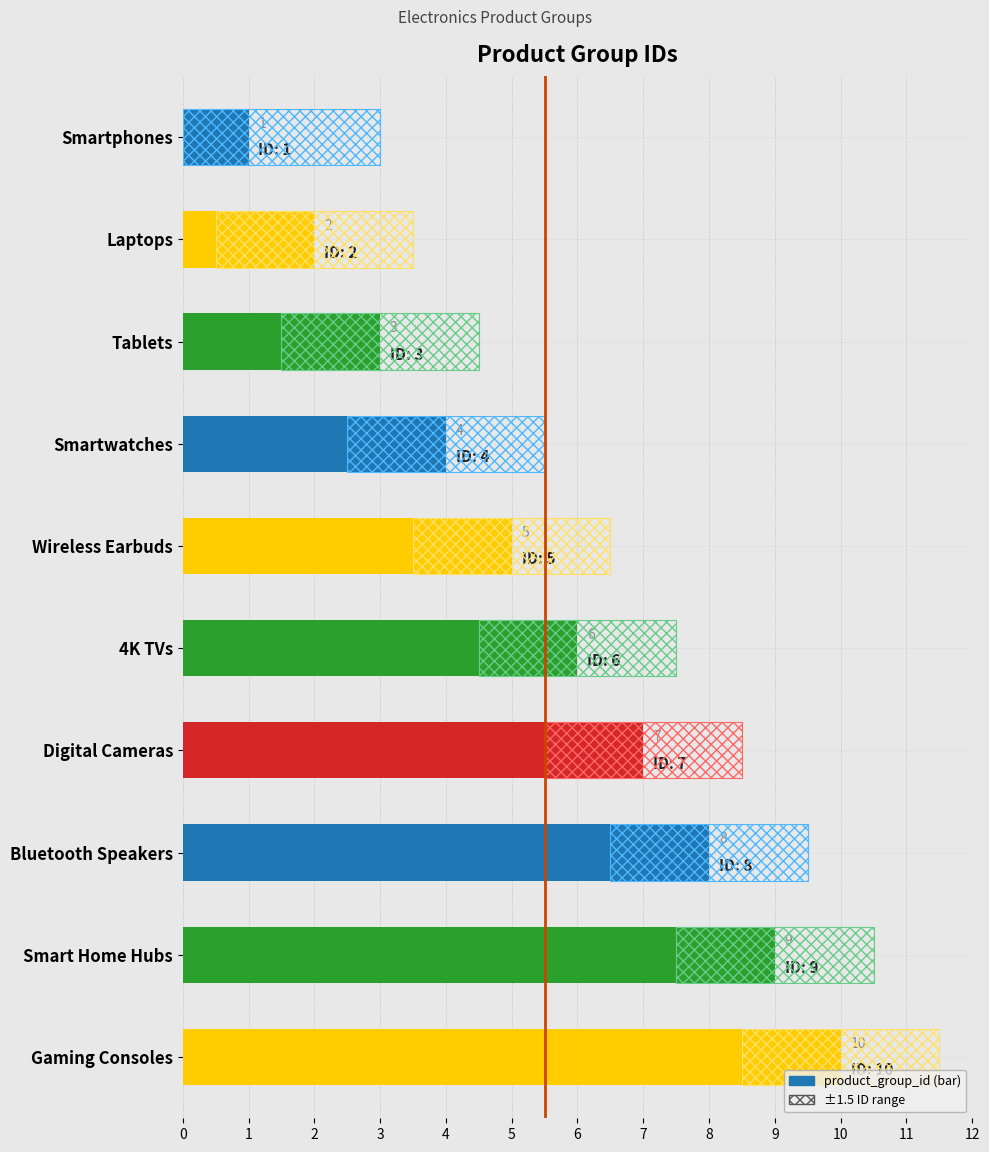

Does the chart contain any negative values?

No